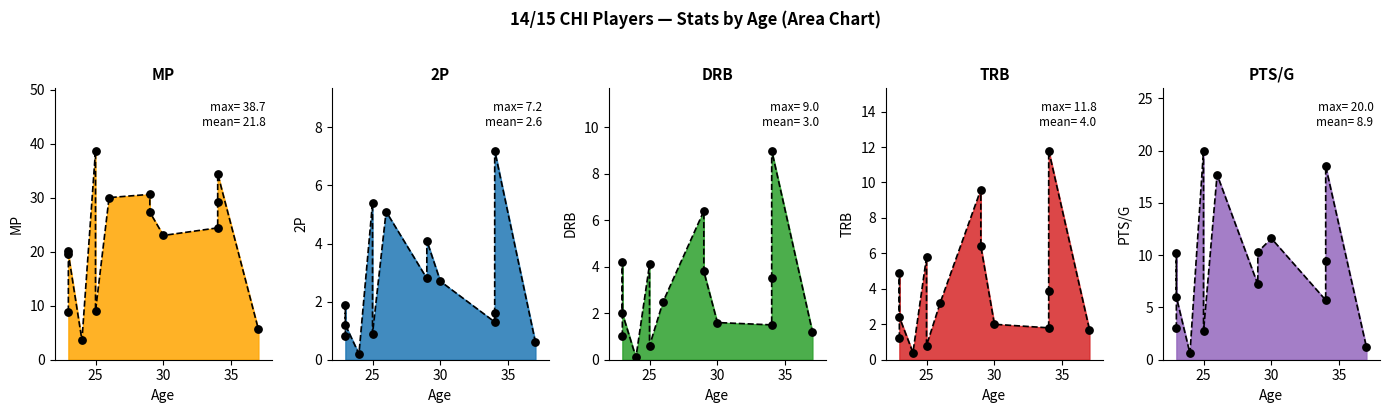

Which series reaches the maximum Y coordinate?

MP